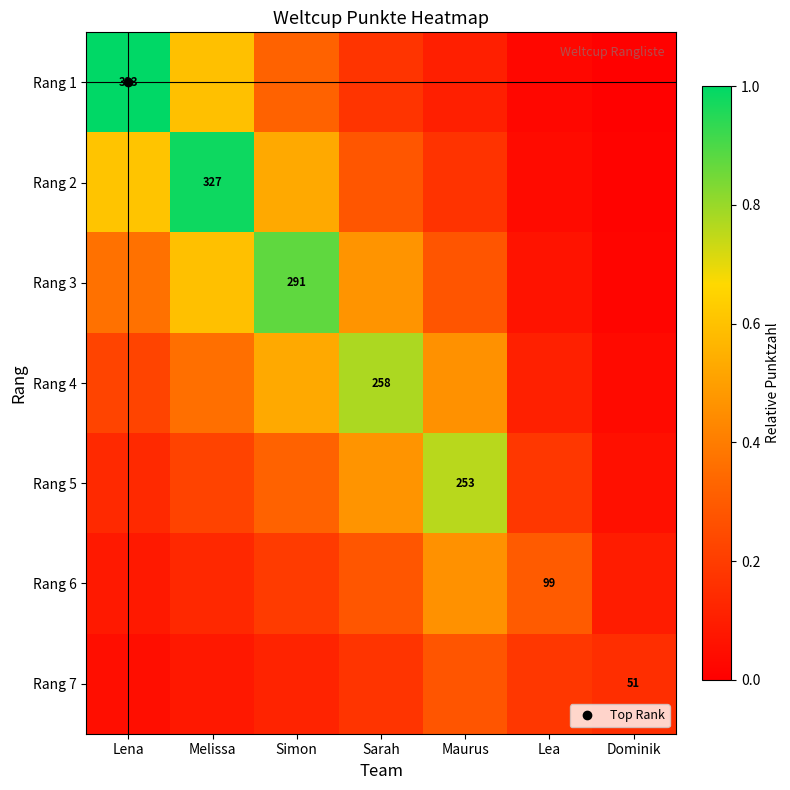

Rank the series by their maximum value, from highest to lowest.

Rang 1, Rang 2, Rang 3, Rang 4, Rang 5, Rang 6, Rang 7